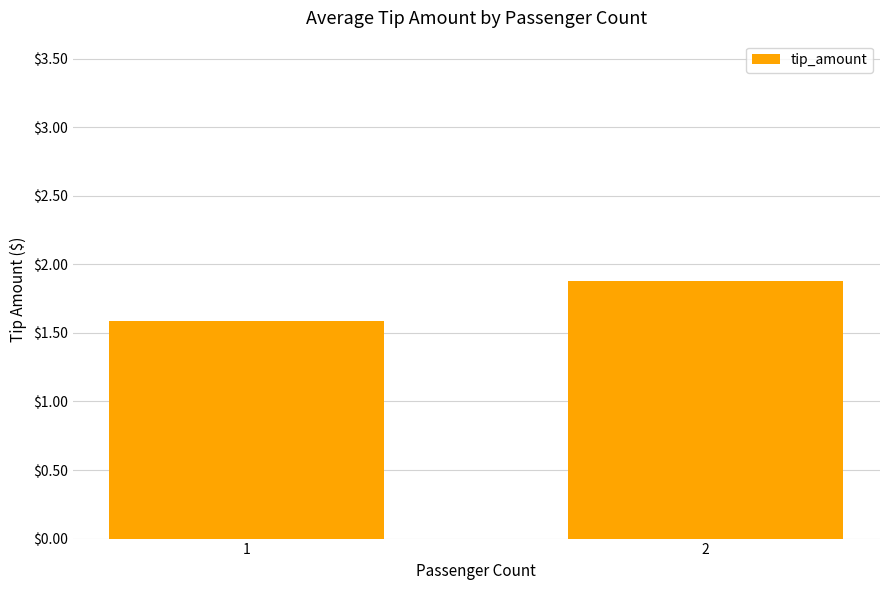

Reading right to left, extract all data points from this chart.

2=1.9	1=1.6